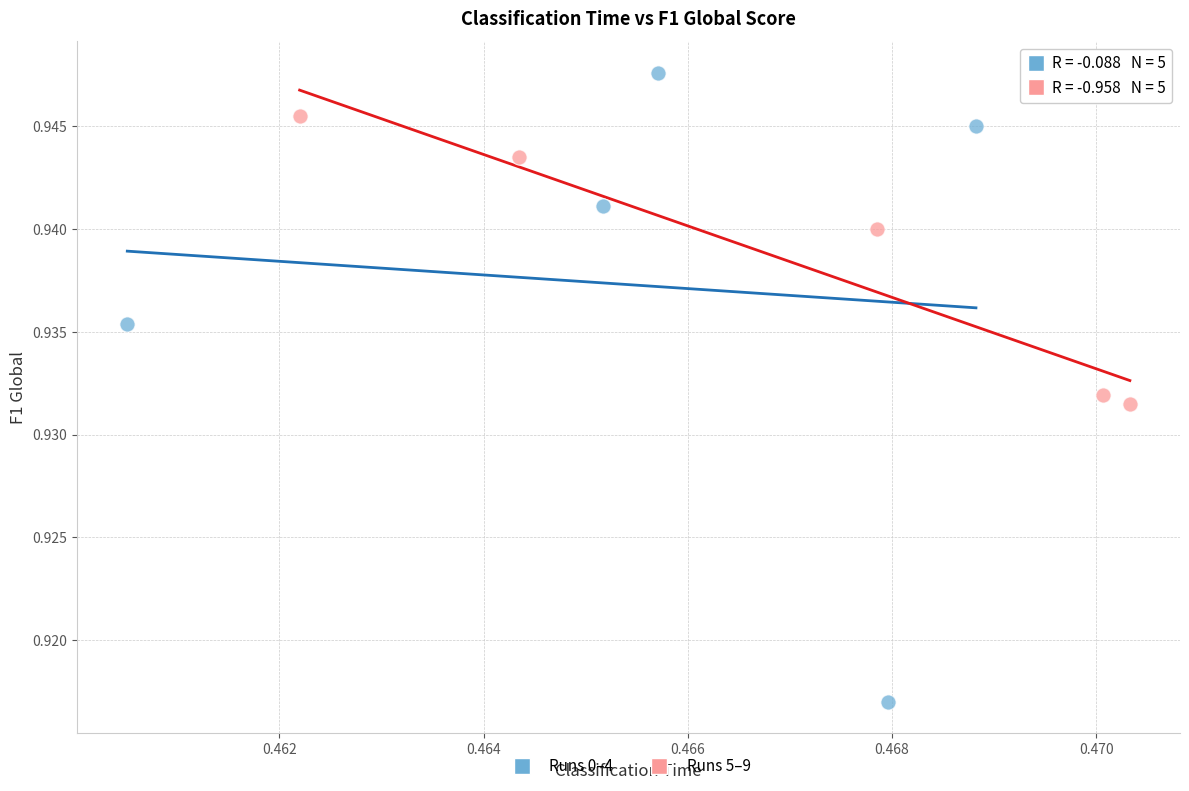

Which series contains the highest Y value?

Runs 0–4